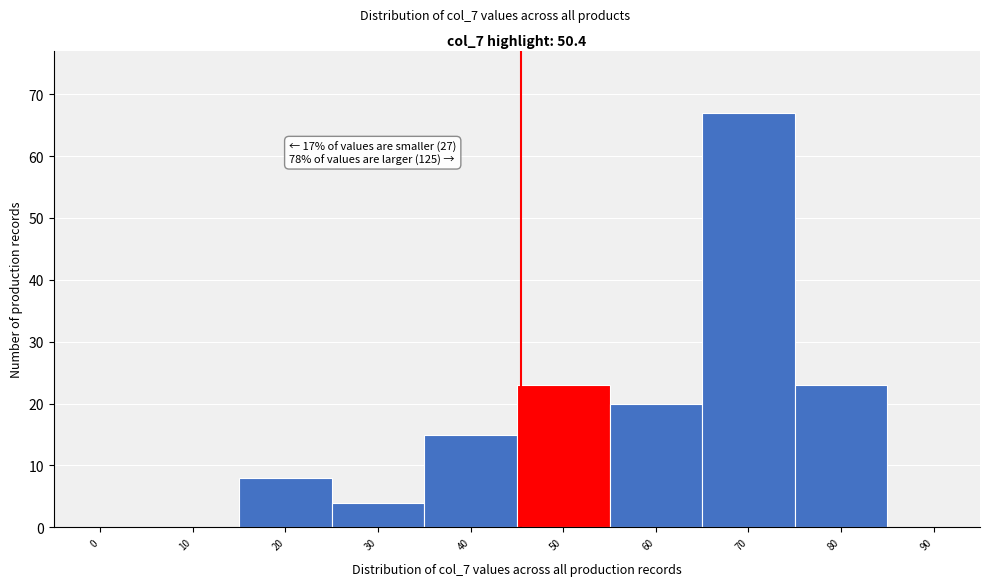

Reading left to right, transcribe all the data shown in this chart.

0=0	10=0	20=8	30=4	40=15	50=23	60=20	70=67	80=23	90=0